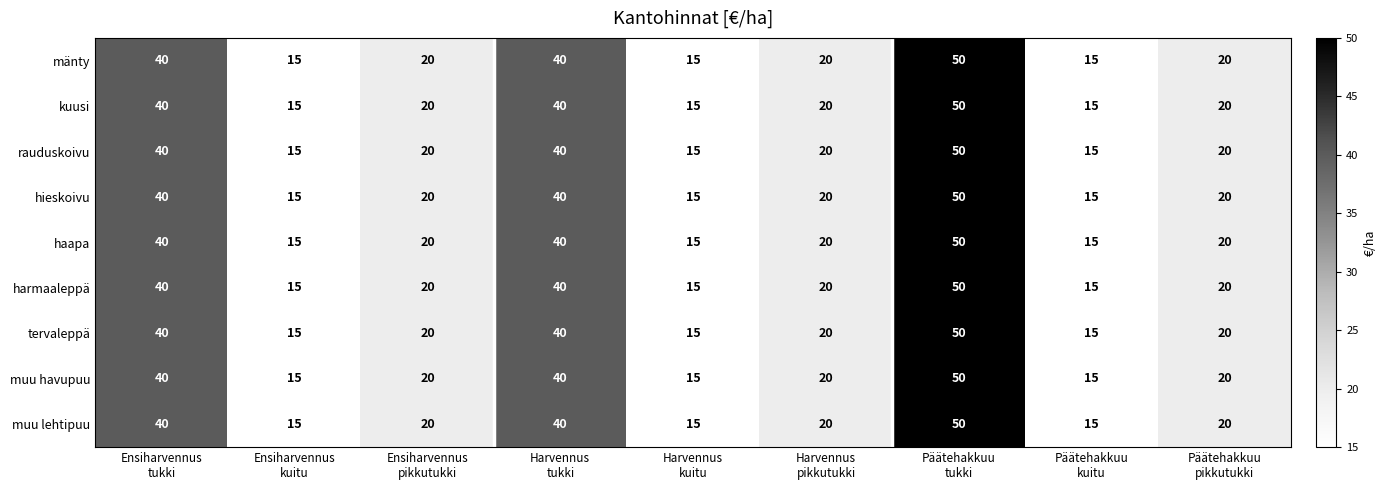

What is the greatest value displayed?

50